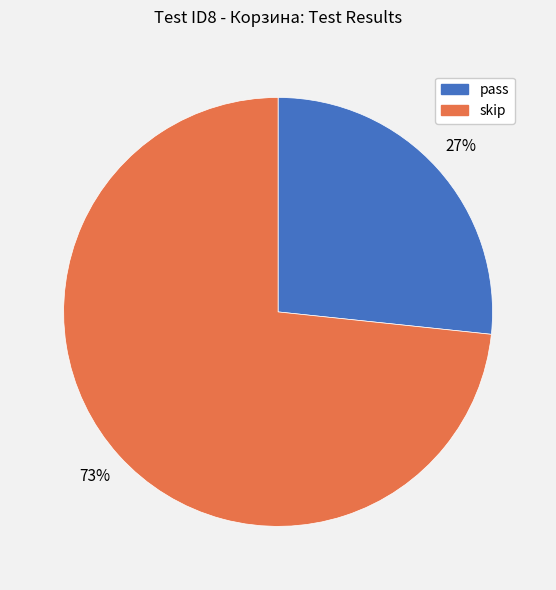

To the nearest percent, what is the combined percentage of skip and pass?

100%